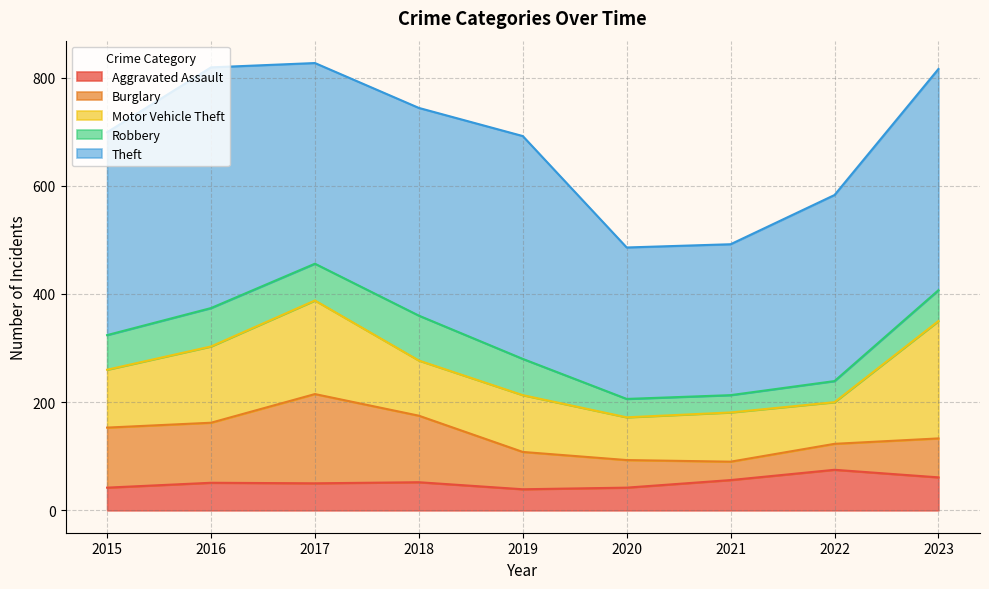

True or false: Aggravated Assault and Motor Vehicle Theft cross at least once.

False